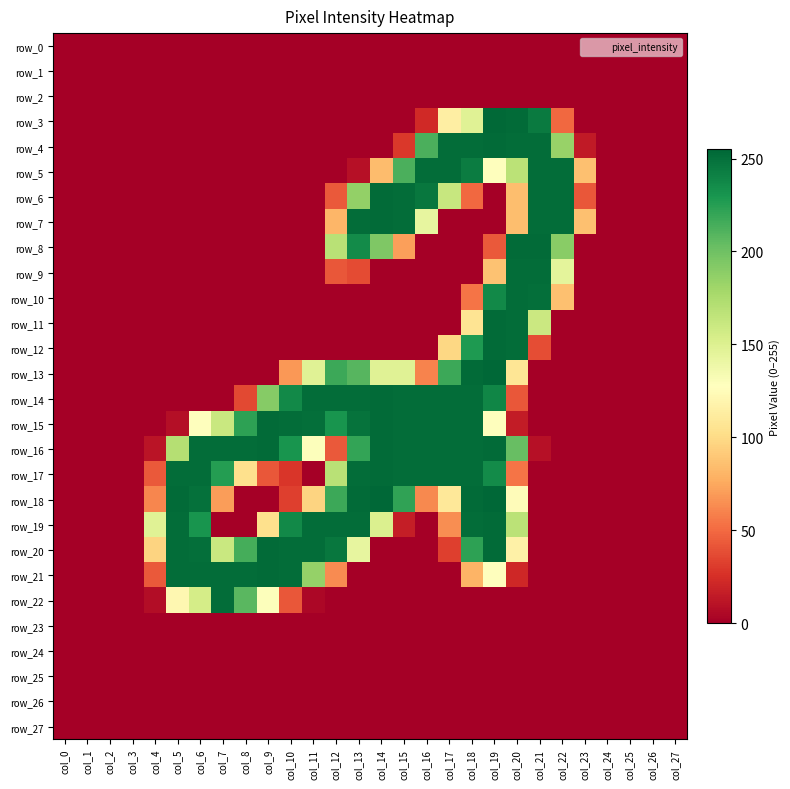

Which series changed the most between col_12 and col_27?

row_14